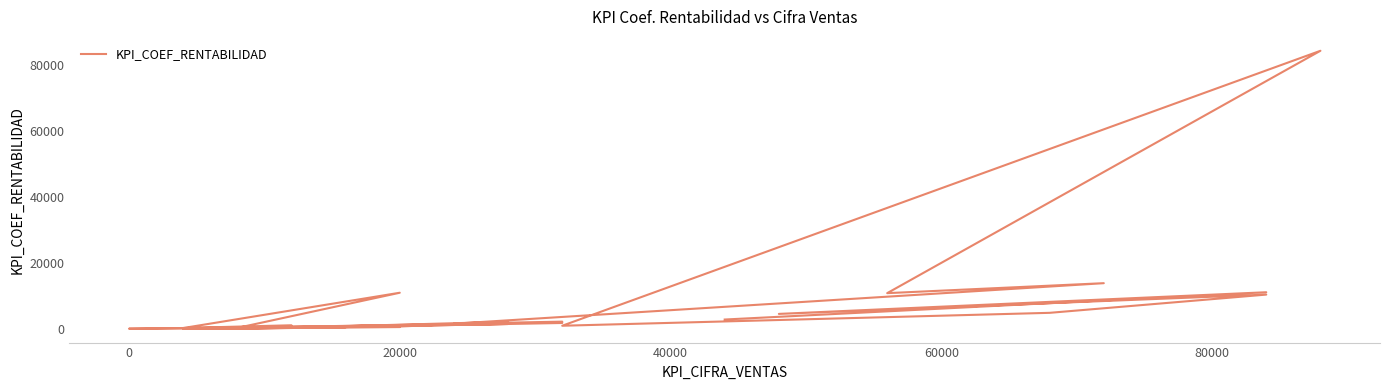

How many lines are shown in the chart?

1